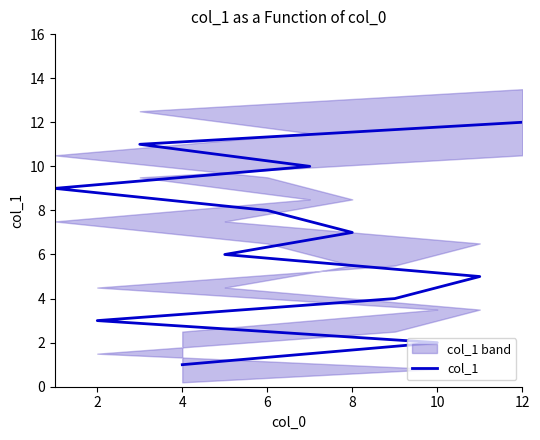

How many data points does each series have?

12